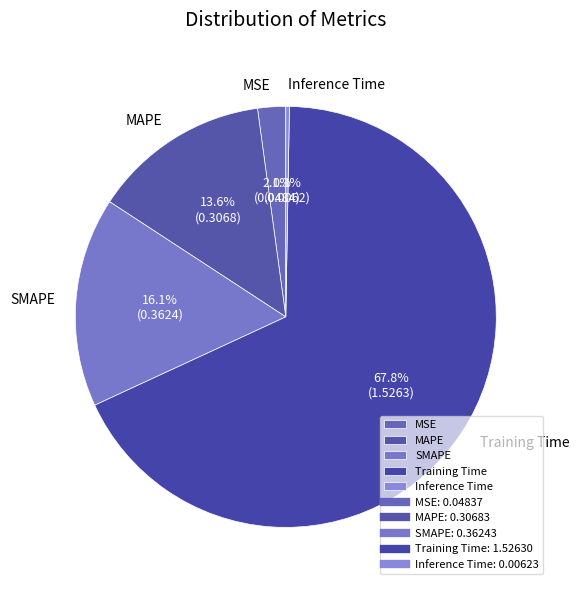

How much of the chart is everything except MSE?

97.9%